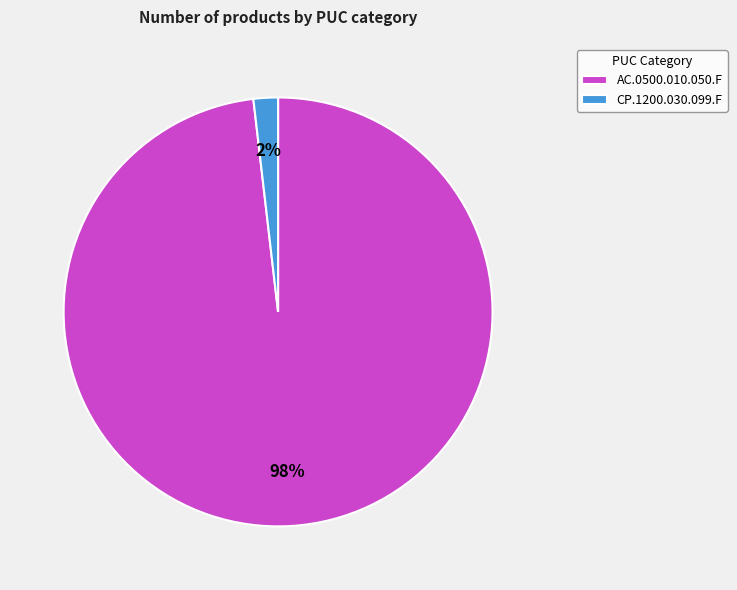

Which slice is the smallest?

CP.1200.030.099.F